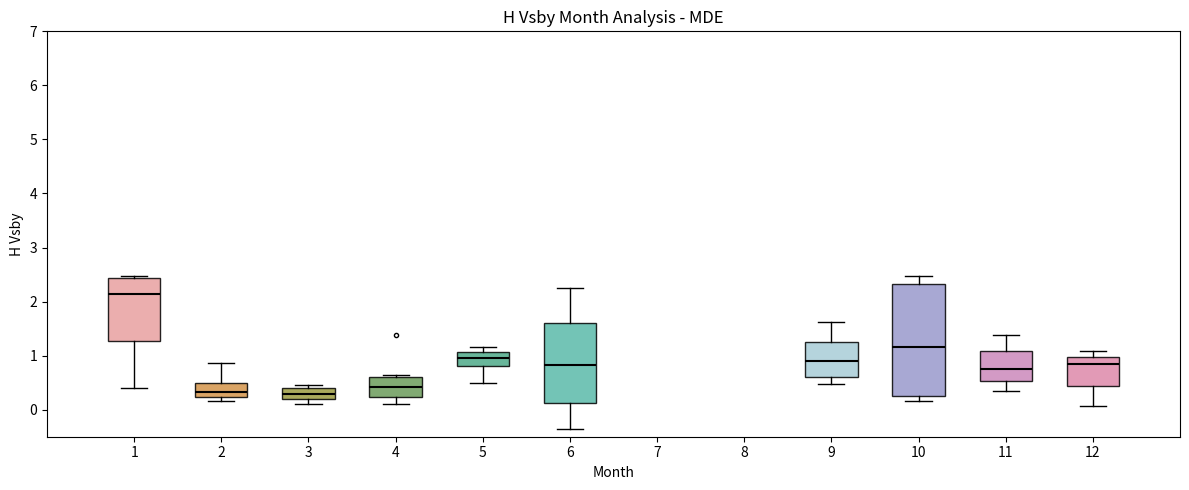

Which box has the highest median line?

1